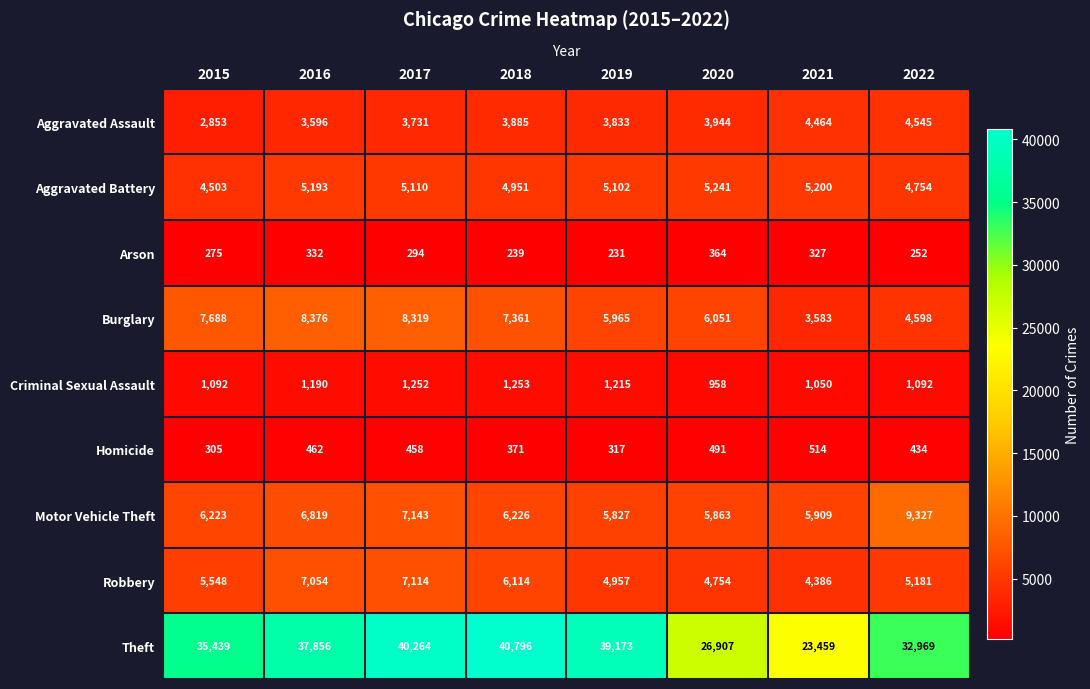

At which category does the chart reach its peak across all series?

2018